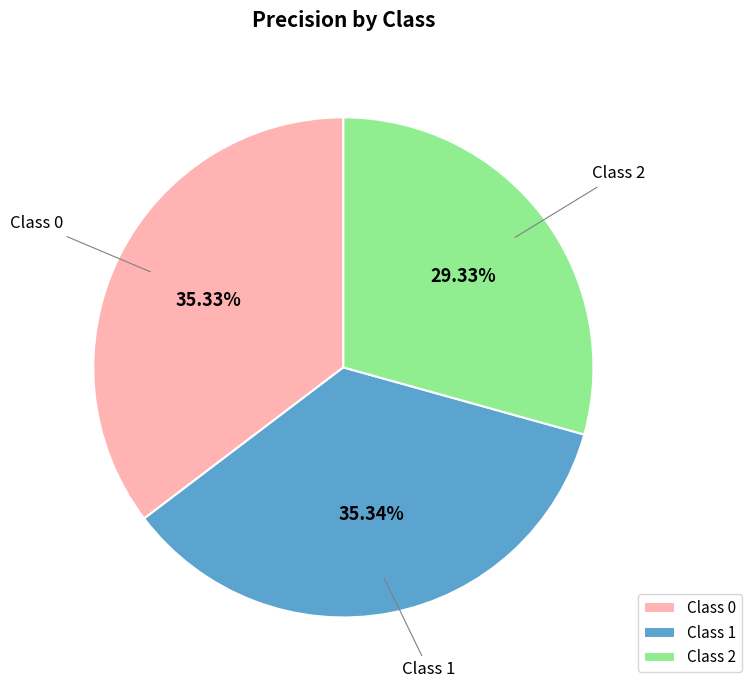

Is the sum of Class 2 and Class 1 greater than half?

Yes